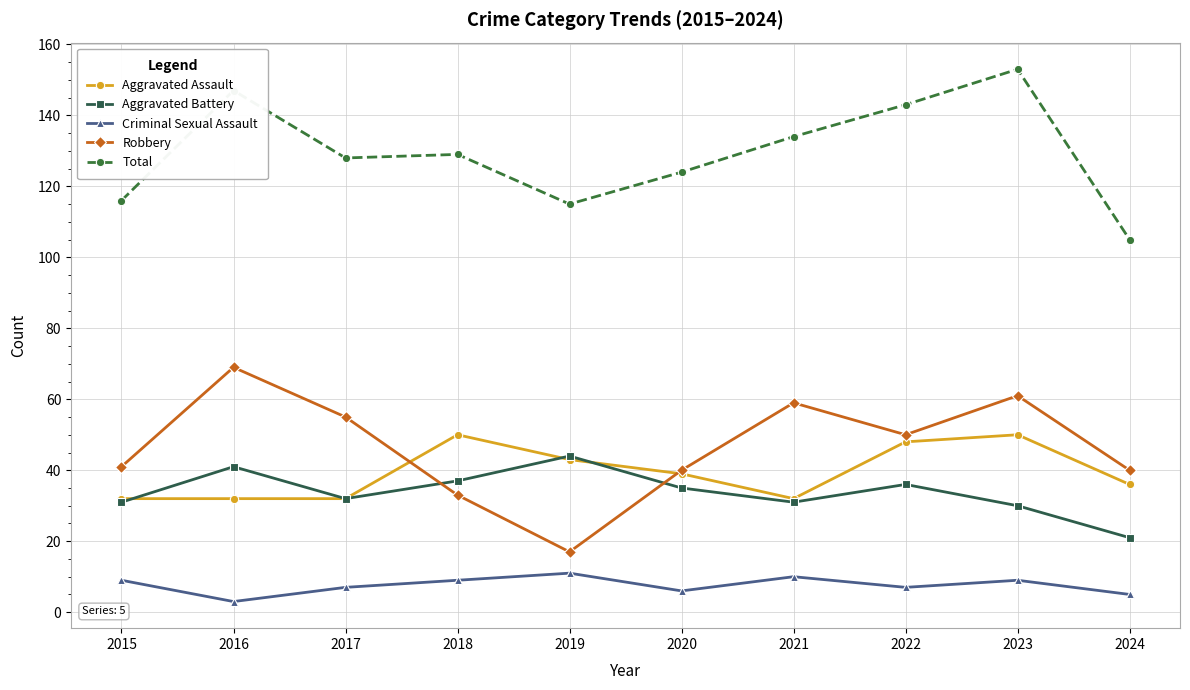

At which label does Total first exceed 129?

2016